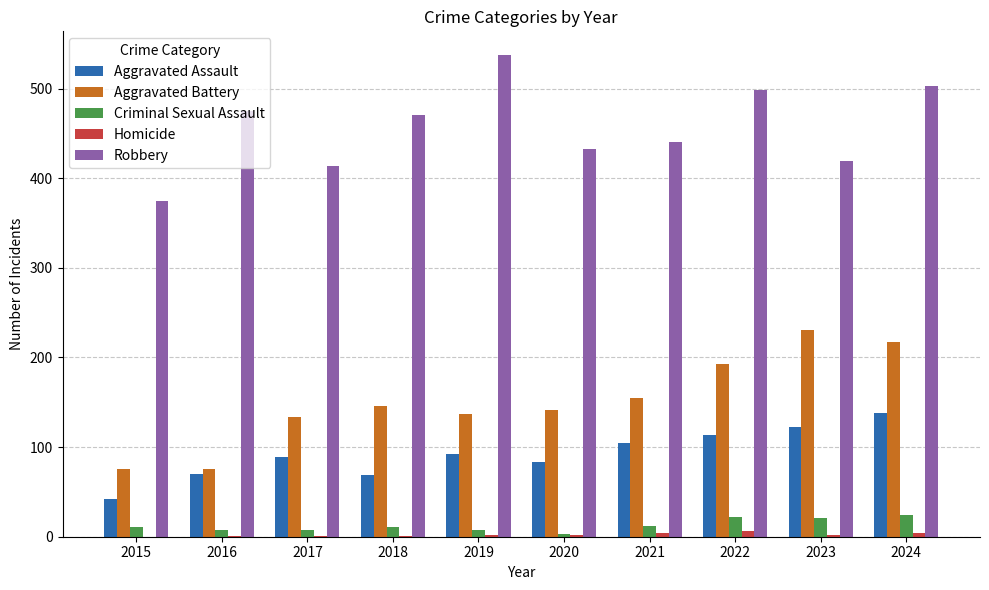

Which category has the highest value in the Robbery series?

2019